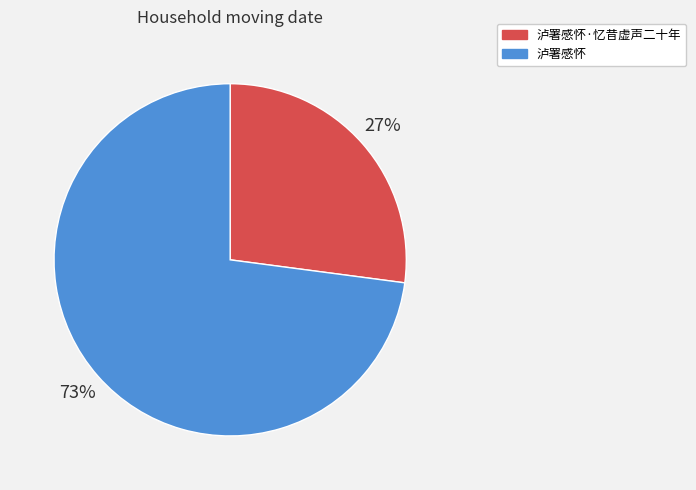

Is it true that 泸署感怀·忆昔虚声二十年 is 27% of the pie?

True